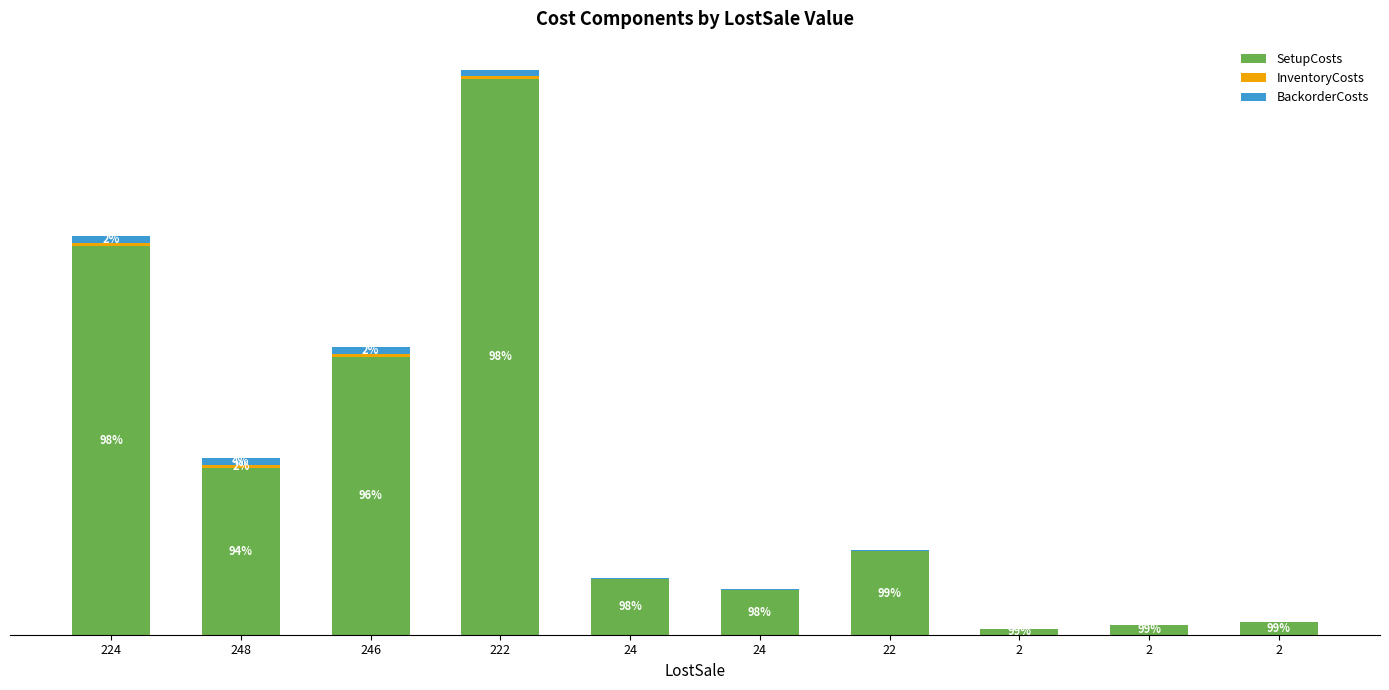

Rank the series at 24 from highest to lowest value.

SetupCosts, BackorderCosts, InventoryCosts